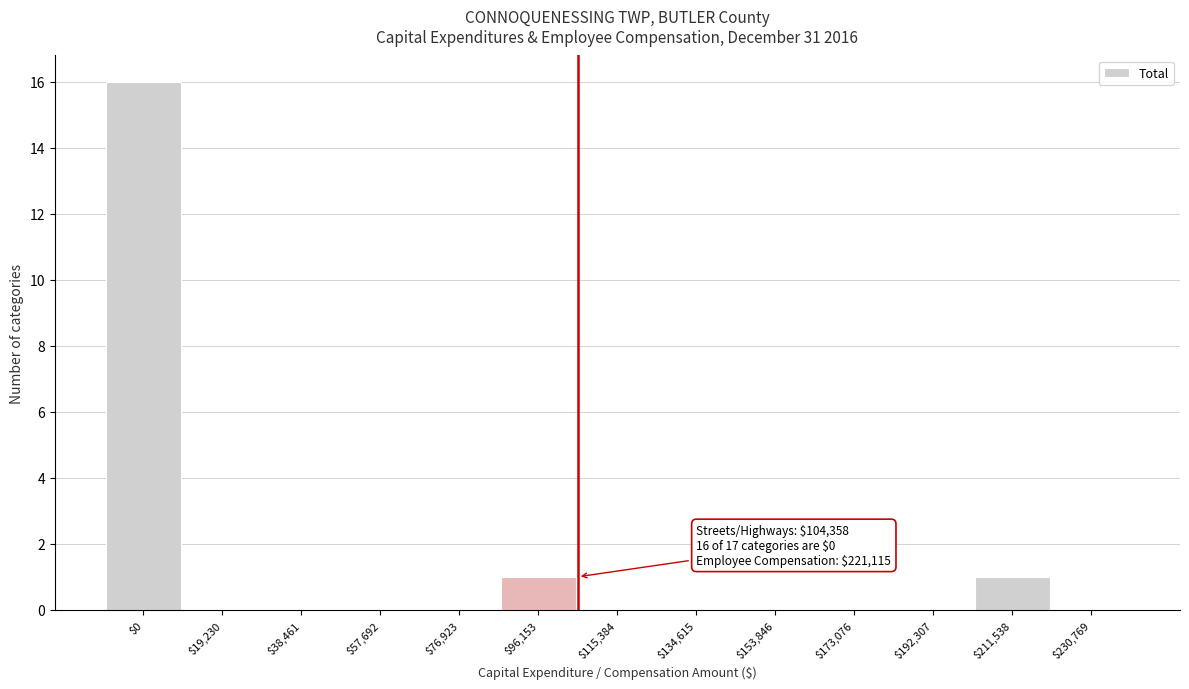

At which category does the chart reach its peak across all series?

$0